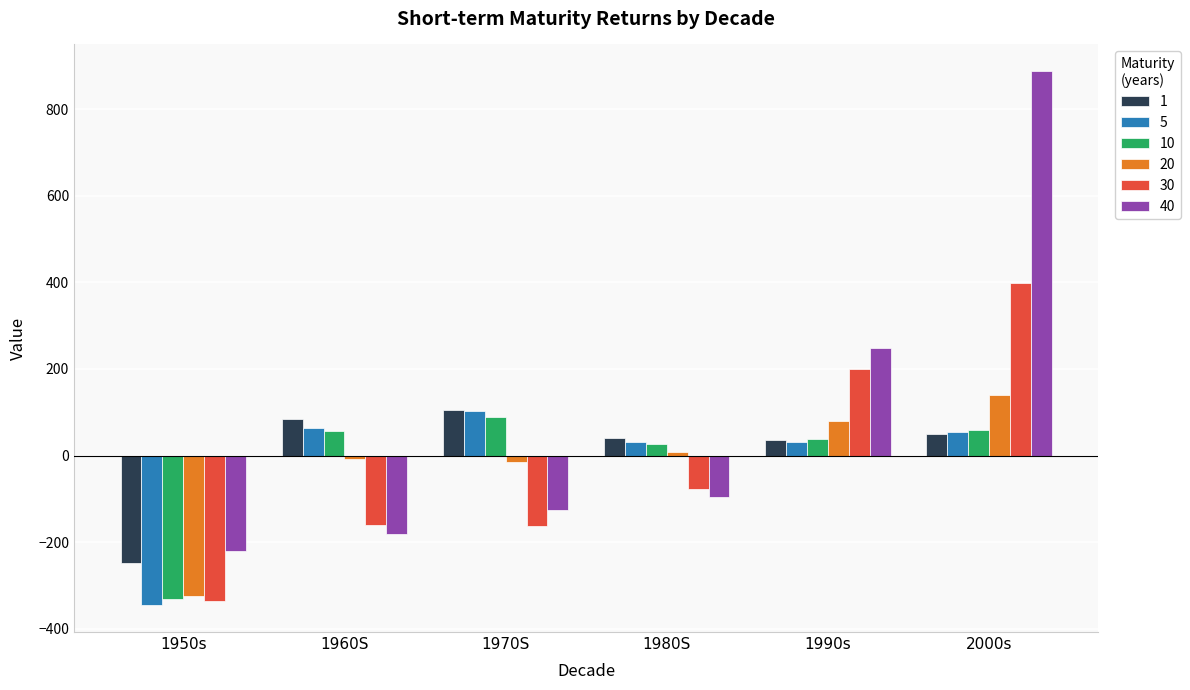

What is the label of the 3rd bar from the right?

1980S